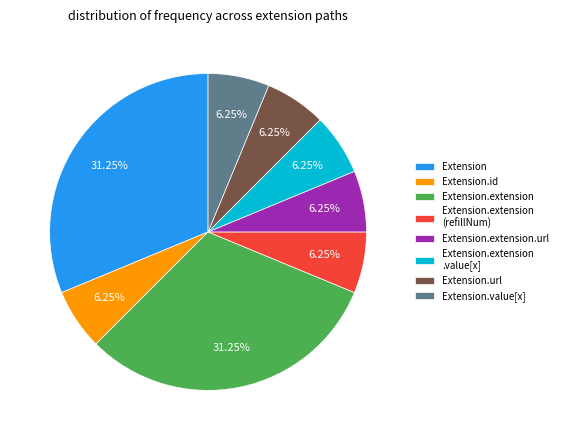

To the nearest percent, what is the difference between the largest and smallest slice percentages?

25%